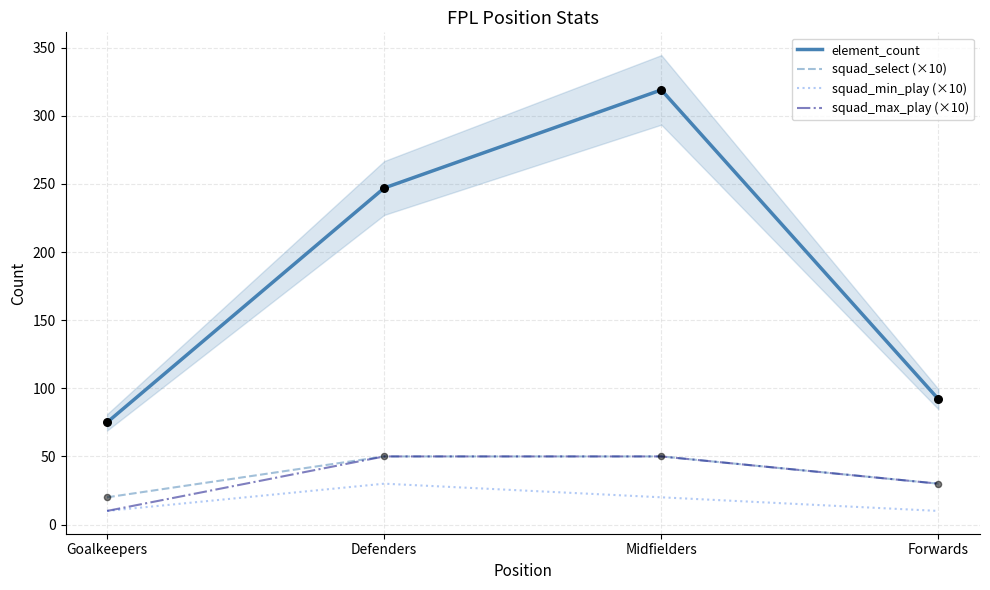

What is the total value across all series at Goalkeepers?

115